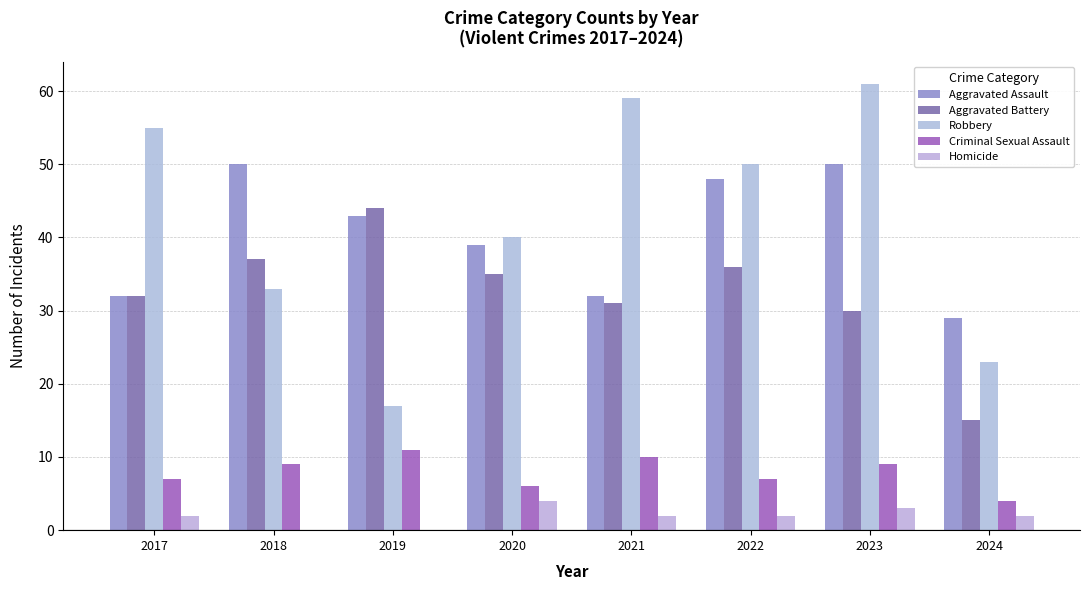

What is the difference between the second highest and second lowest values in the Aggravated Battery series?

7